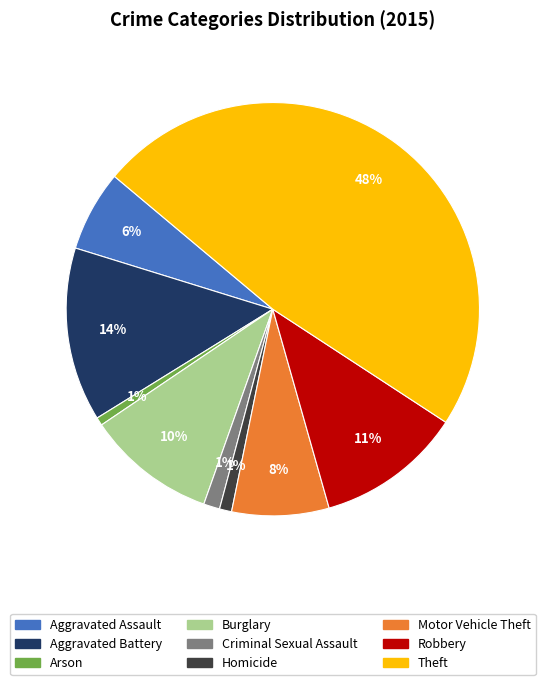

Which slice is the largest?

Theft